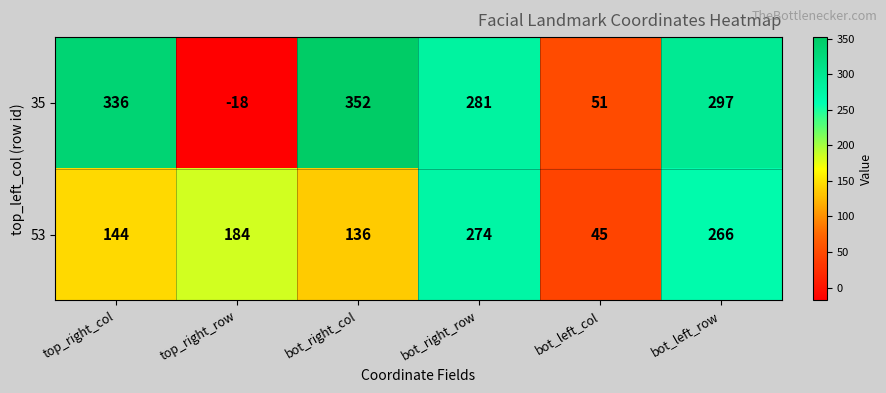

What is the difference between the highest and lowest values at bot_right_col?

216